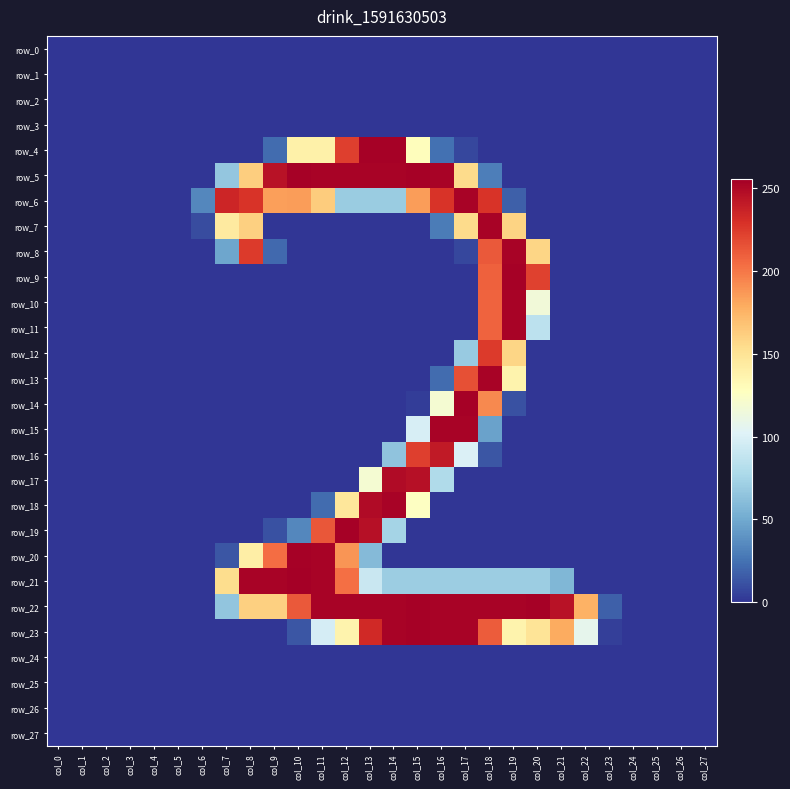

Reading left to right, what are all the values shown in this chart?

row_0: 0	0	0	0	0	0	0	0	0	0	0	0	0	0	0	0	0	0	0	0	0	0	0	0	0	0	0	0
row_1: 0	0	0	0	0	0	0	0	0	0	0	0	0	0	0	0	0	0	0	0	0	0	0	0	0	0	0	0
row_2: 0	0	0	0	0	0	0	0	0	0	0	0	0	0	0	0	0	0	0	0	0	0	0	0	0	0	0	0
row_3: 0	0	0	0	0	0	0	0	0	0	0	0	0	0	0	0	0	0	0	0	0	0	0	0	0	0	0	0
row_4: 0	0	0	0	0	0	0	0	0	22	139	139	223	254	254	129	24	7	0	0	0	0	0	0	0	0	0	0
row_5: 0	0	0	0	0	0	0	66	162	245	254	253	253	253	253	254	253	155	30	0	0	0	0	0	0	0	0	0
row_6: 0	0	0	0	0	0	34	235	228	184	185	163	69	69	69	185	228	253	228	17	0	0	0	0	0	0	0	0
row_7: 0	0	0	0	0	0	9	144	161	0	0	0	0	0	0	0	29	155	253	159	0	0	0	0	0	0	0	0
row_8: 0	0	0	0	0	0	0	48	225	21	0	0	0	0	0	0	0	7	212	253	158	0	0	0	0	0	0	0
row_9: 0	0	0	0	0	0	0	0	0	0	0	0	0	0	0	0	0	0	209	254	222	0	0	0	0	0	0	0
row_10: 0	0	0	0	0	0	0	0	0	0	0	0	0	0	0	0	0	0	208	253	116	0	0	0	0	0	0	0
row_11: 0	0	0	0	0	0	0	0	0	0	0	0	0	0	0	0	0	0	208	253	85	0	0	0	0	0	0	0
row_12: 0	0	0	0	0	0	0	0	0	0	0	0	0	0	0	0	0	68	225	158	0	0	0	0	0	0	0	0
row_13: 0	0	0	0	0	0	0	0	0	0	0	0	0	0	0	0	22	216	253	137	0	0	0	0	0	0	0	0
row_14: 0	0	0	0	0	0	0	0	0	0	0	0	0	0	0	3	119	254	193	11	0	0	0	0	0	0	0	0
row_15: 0	0	0	0	0	0	0	0	0	0	0	0	0	0	0	98	253	253	46	0	0	0	0	0	0	0	0	0
row_16: 0	0	0	0	0	0	0	0	0	0	0	0	0	0	64	223	241	100	13	0	0	0	0	0	0	0	0	0
row_17: 0	0	0	0	0	0	0	0	0	0	0	0	0	119	249	246	79	0	0	0	0	0	0	0	0	0	0	0
row_18: 0	0	0	0	0	0	0	0	0	0	0	22	147	249	253	126	0	0	0	0	0	0	0	0	0	0	0	0
row_19: 0	0	0	0	0	0	0	0	0	11	34	213	254	246	74	0	0	0	0	0	0	0	0	0	0	0	0	0
row_20: 0	0	0	0	0	0	0	13	141	204	254	253	188	59	0	0	0	0	0	0	0	0	0	0	0	0	0	0
row_21: 0	0	0	0	0	0	0	154	253	253	255	253	203	91	70	70	70	70	70	70	70	57	0	0	0	0	0	0
row_22: 0	0	0	0	0	0	0	65	161	161	212	253	253	253	253	254	253	253	253	253	254	245	176	17	0	0	0	0
row_23: 0	0	0	0	0	0	0	0	0	0	13	97	137	233	253	254	253	253	211	137	149	179	107	4	0	0	0	0
row_24: 0	0	0	0	0	0	0	0	0	0	0	0	0	0	0	0	0	0	0	0	0	0	0	0	0	0	0	0
row_25: 0	0	0	0	0	0	0	0	0	0	0	0	0	0	0	0	0	0	0	0	0	0	0	0	0	0	0	0
row_26: 0	0	0	0	0	0	0	0	0	0	0	0	0	0	0	0	0	0	0	0	0	0	0	0	0	0	0	0
row_27: 0	0	0	0	0	0	0	0	0	0	0	0	0	0	0	0	0	0	0	0	0	0	0	0	0	0	0	0